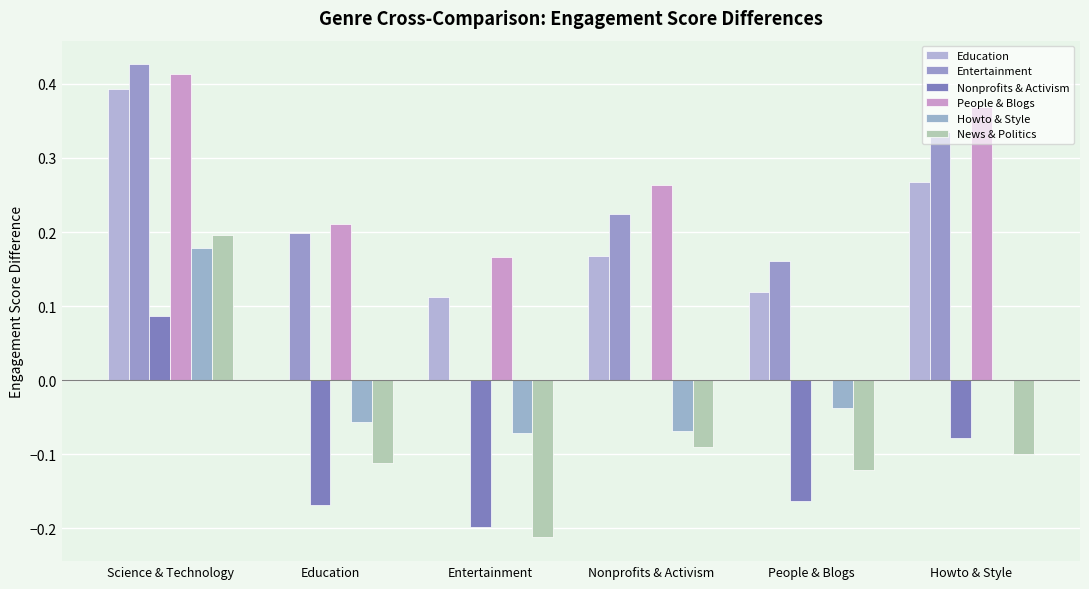

Which category has the highest value in the Entertainment series?

Science & Technology